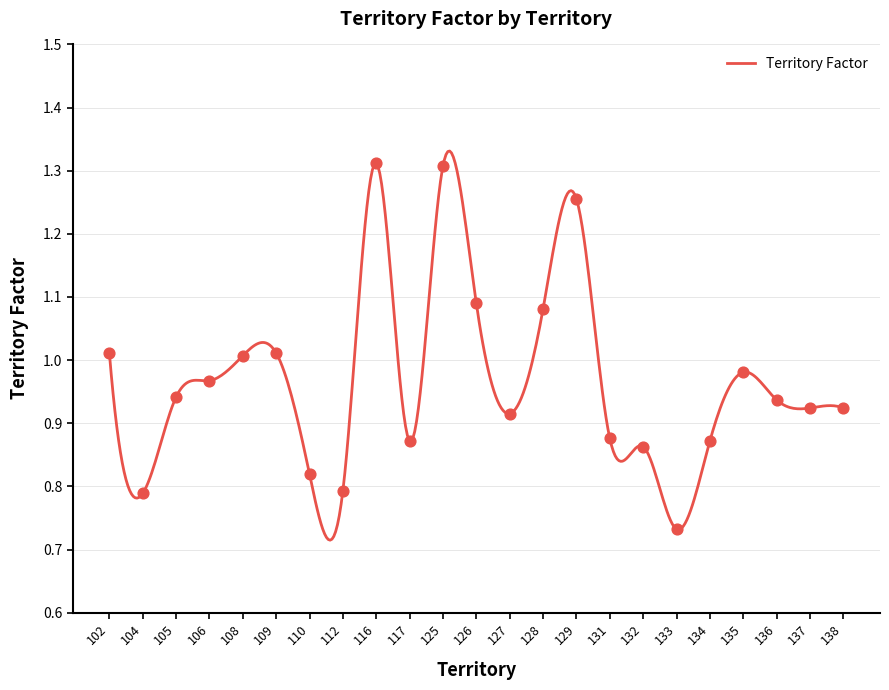

What is the change in value from 116 to 117?

-0.4